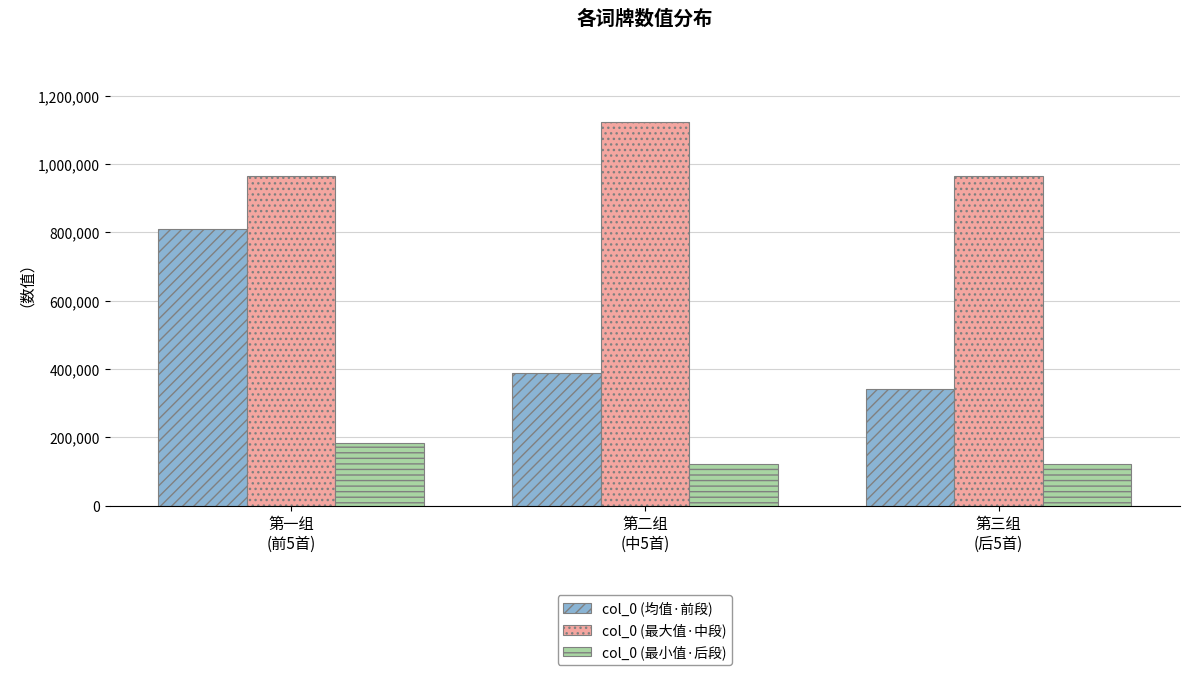

What value does the col_0 (均值·前段) series have at 第二组
(中5首)?

387949.4